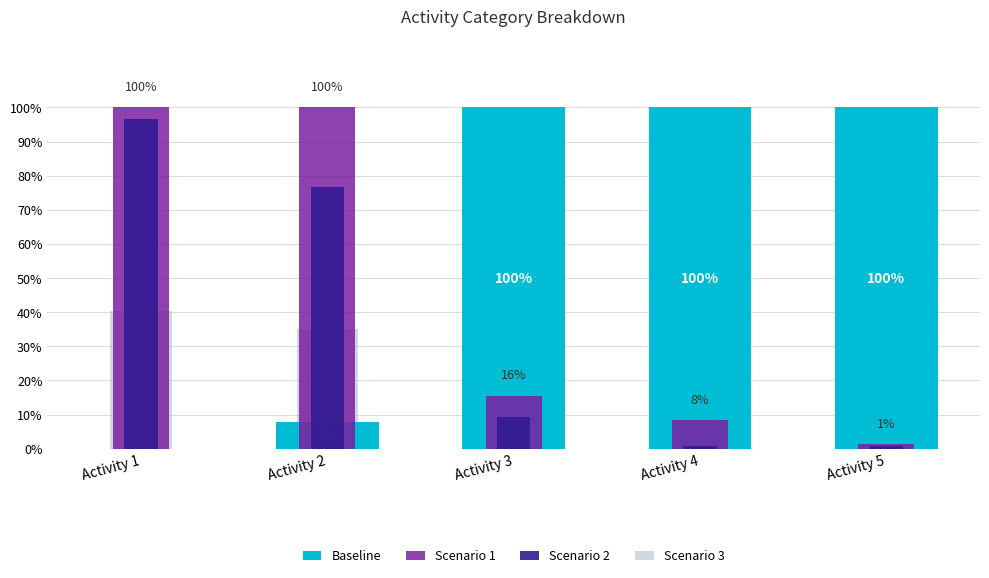

What is the value of the 4th bar from the left?

1.0